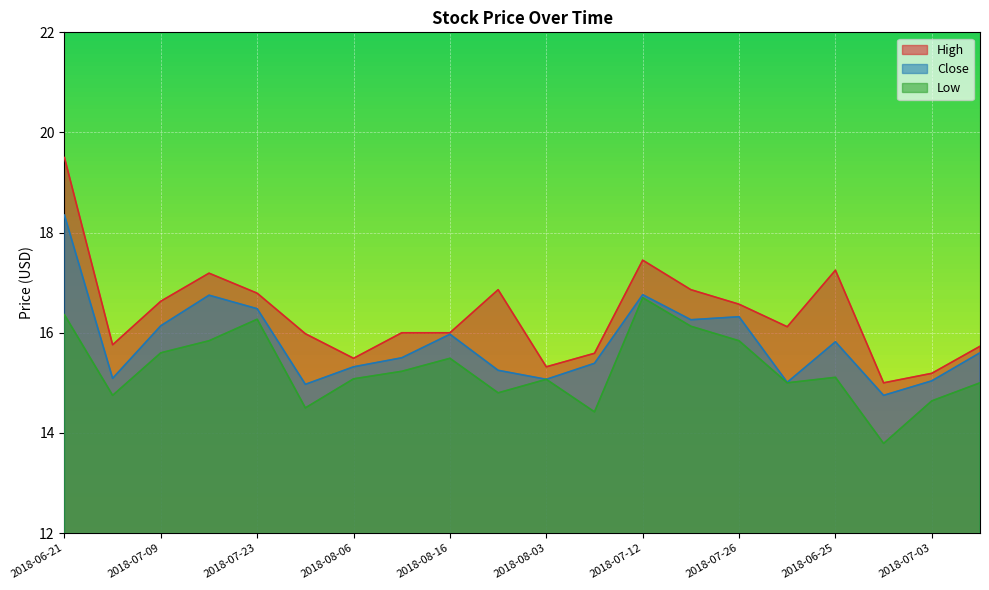

What are all the series names shown in the legend?

High, Close, Low